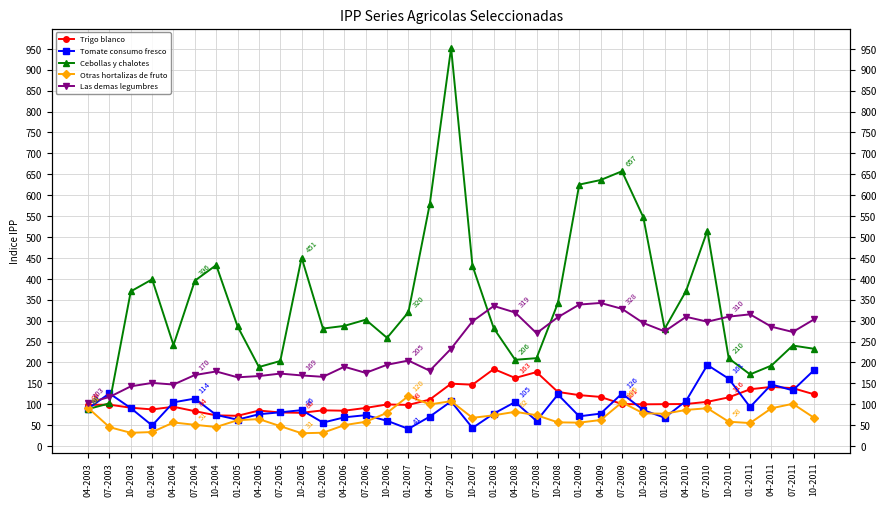

What is the maximum value for Cebollas y chalotes?

952.2